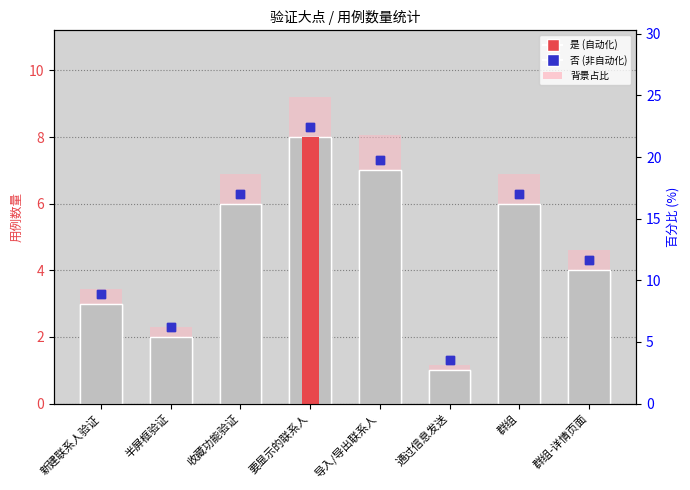

Between 群组 and 群组-详情页面, which is larger?

群组